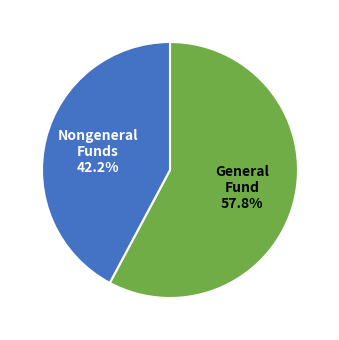

Count the number of slices in the pie.

2